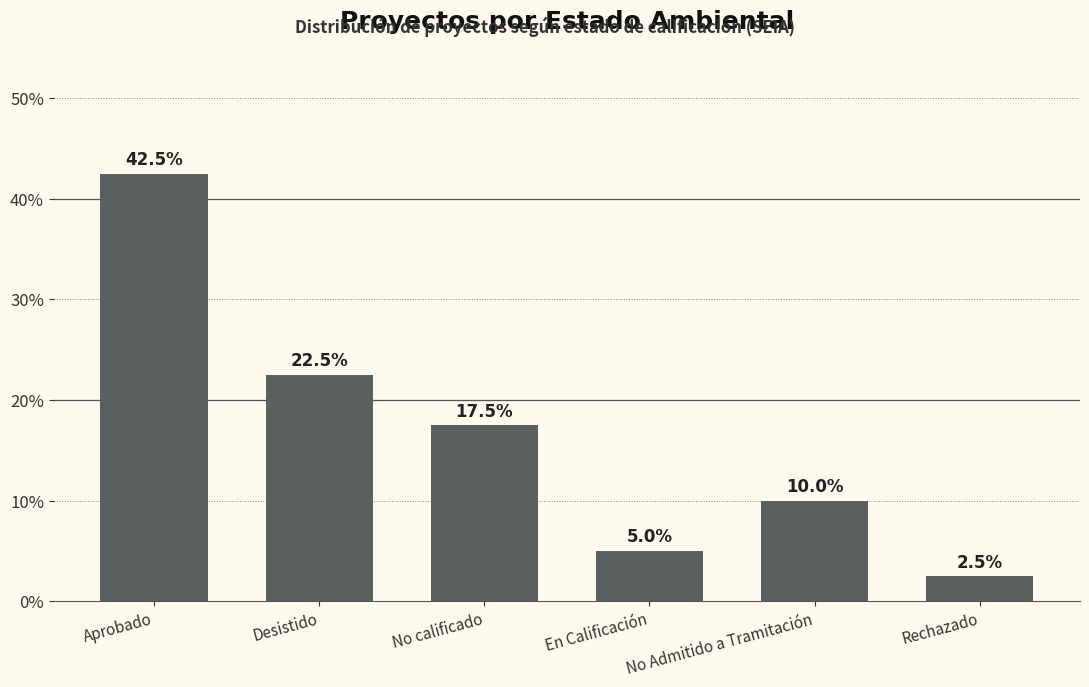

True or false: the data shows 1.7 at En Calificación.

False